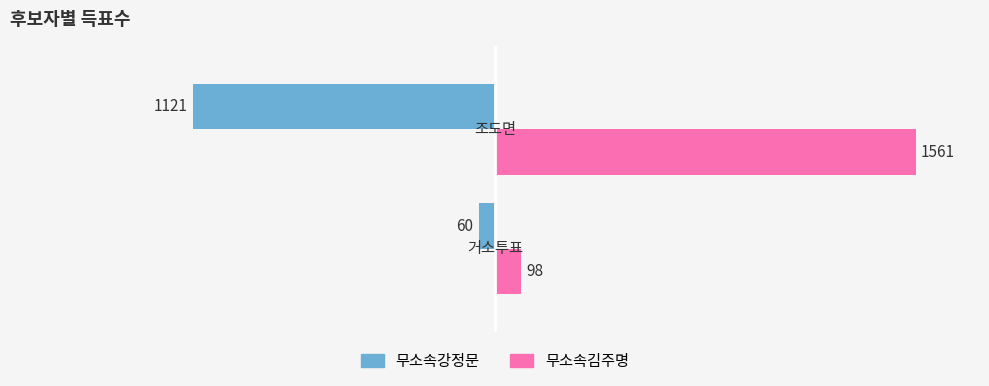

Rank the series by their maximum value, from highest to lowest.

무소속김주명, 무소속강정문